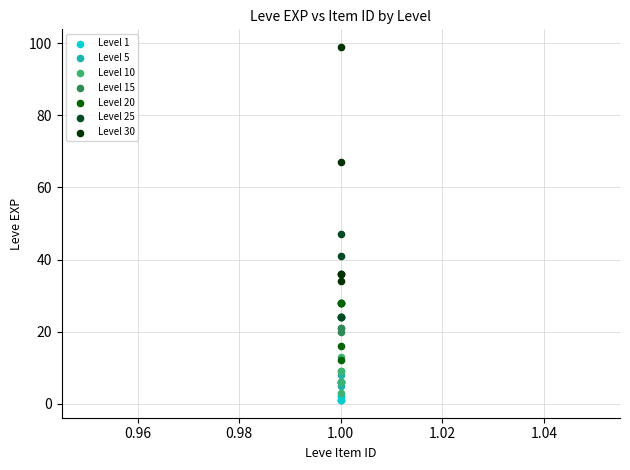

Which series has the widest spread of Y values?

Level 30